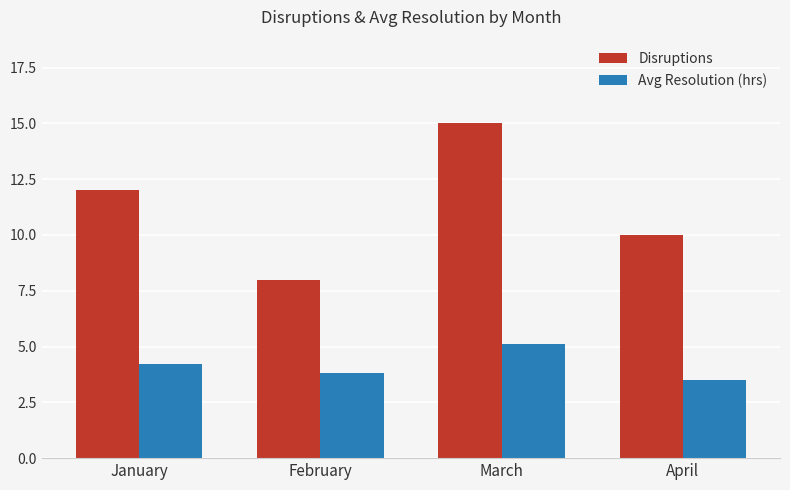

What is the highest value of the Disruptions series?

15.0